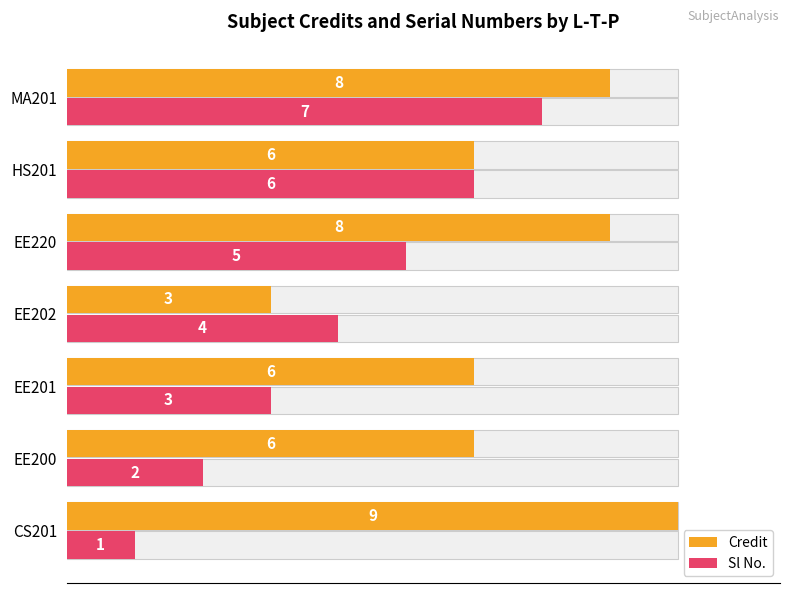

What is the approximate value of Credit at CS201?

9